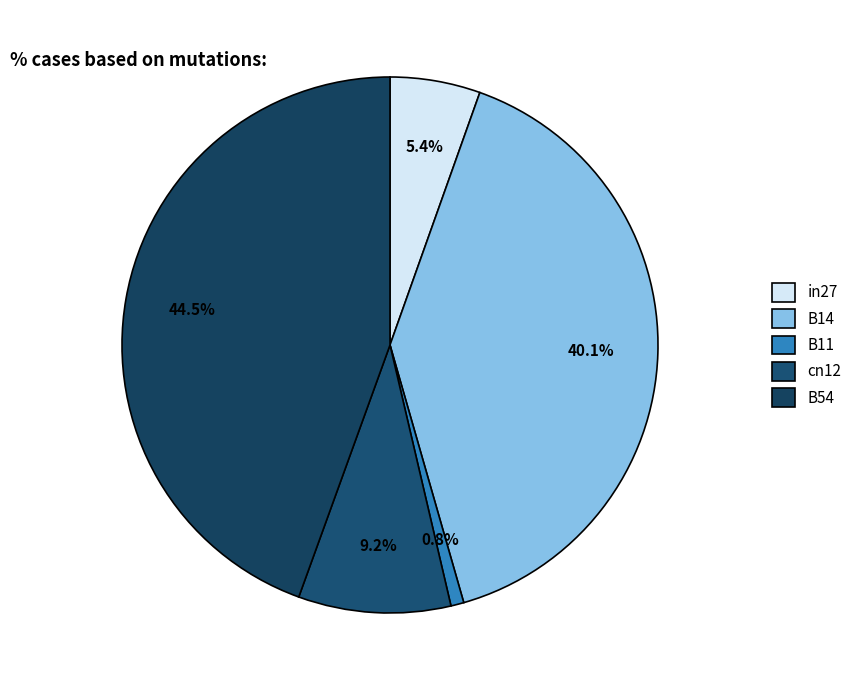

Which category has the biggest portion of the pie?

B54